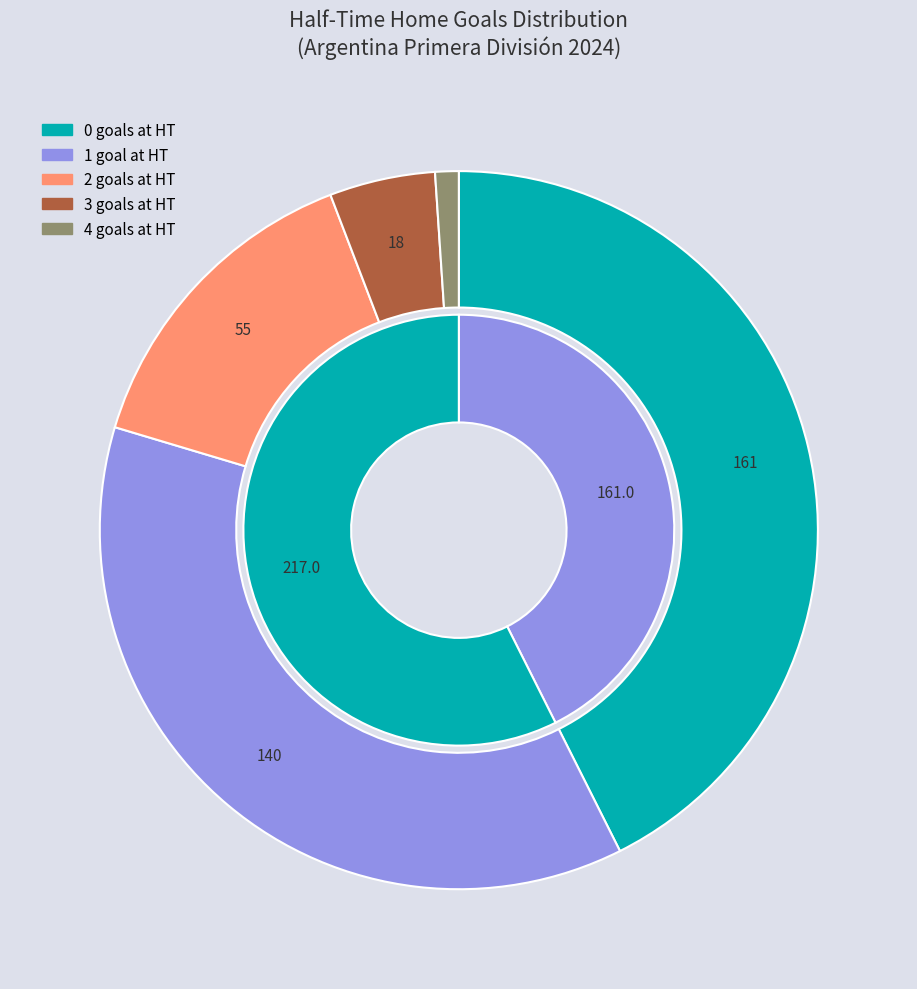

To the nearest percent, what portion does 3 represent?

5%